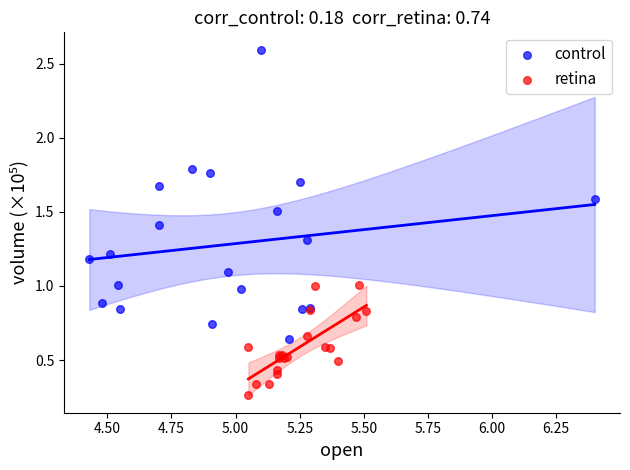

Which series has the widest spread of Y values?

control